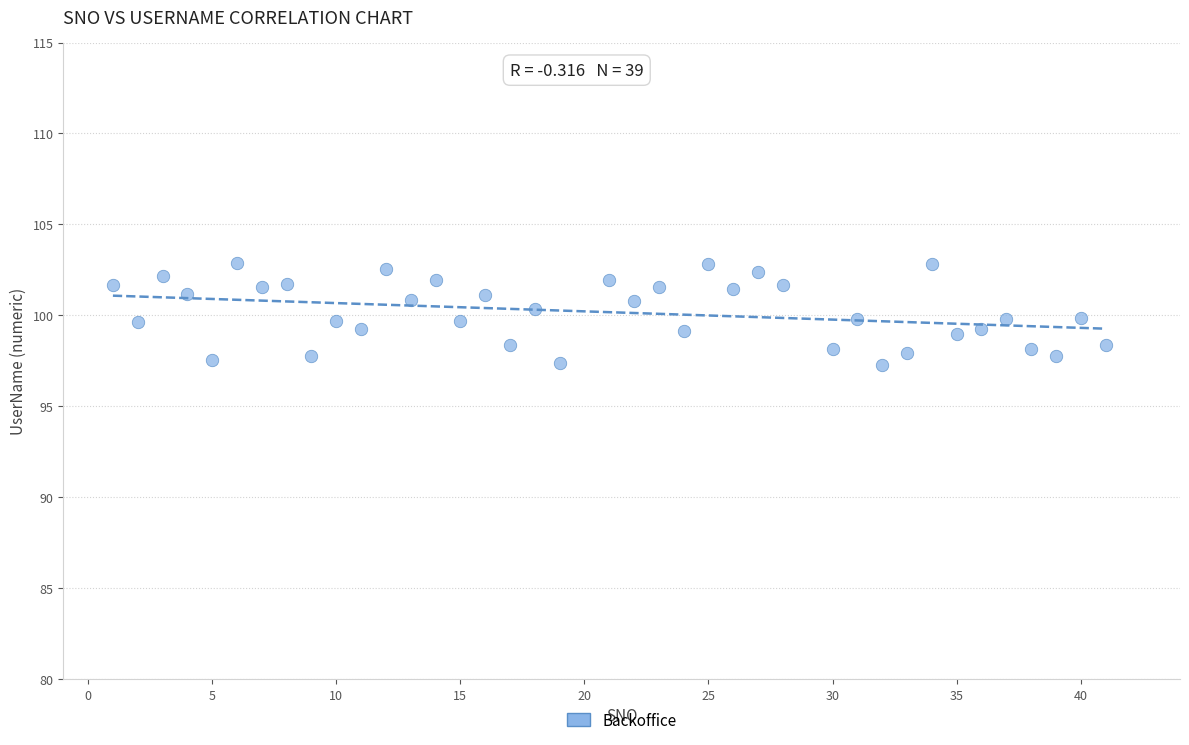

What is the range of X values (max minus min)?

40.0